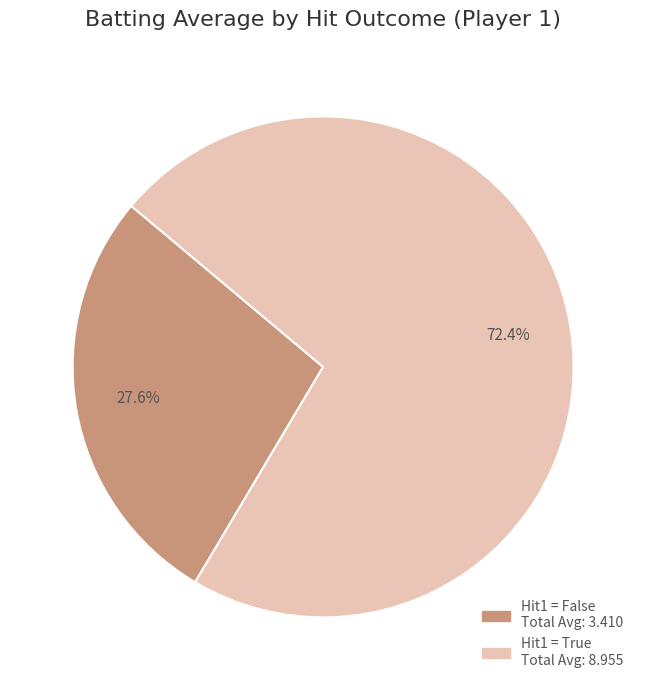

To the nearest percent, what is the average slice percentage?

50%